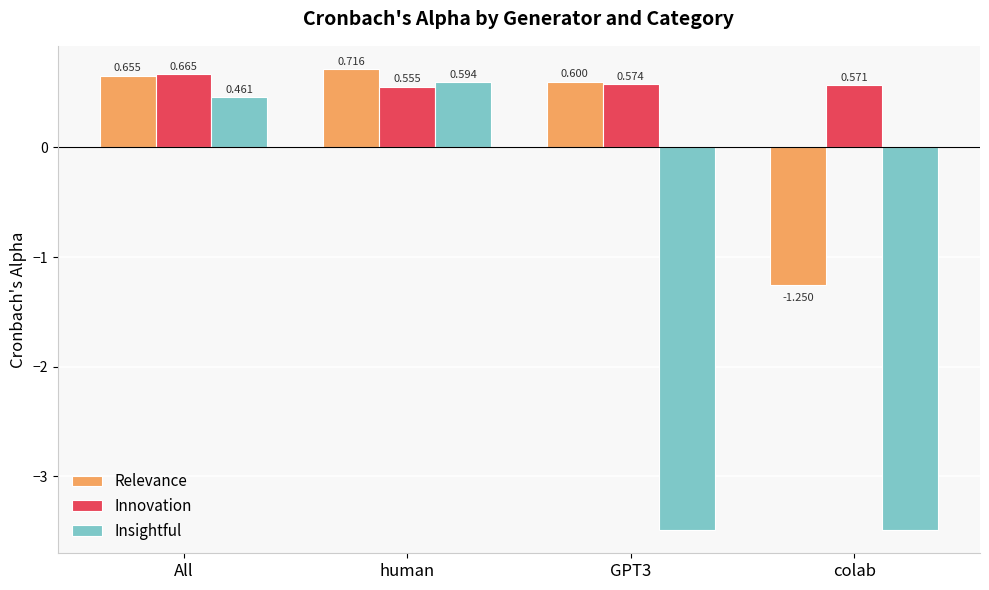

Rank the series by their maximum value, from highest to lowest.

Relevance, Innovation, Insightful